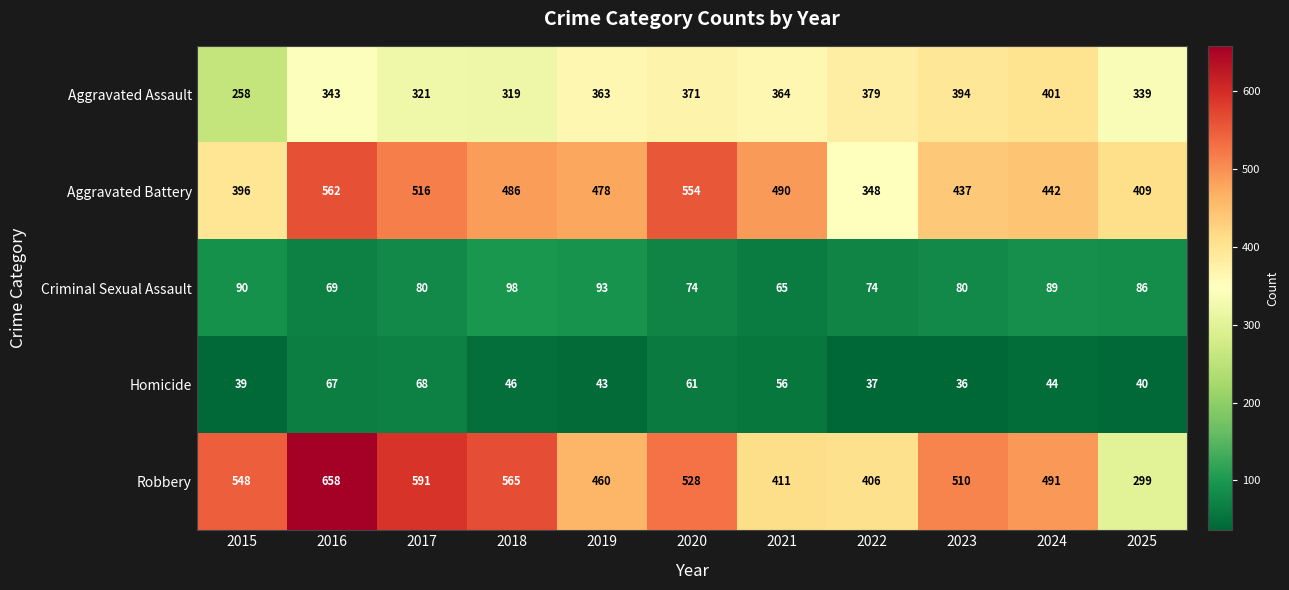

Rank the series by their maximum value, from highest to lowest.

Robbery, Aggravated Battery, Aggravated Assault, Criminal Sexual Assault, Homicide